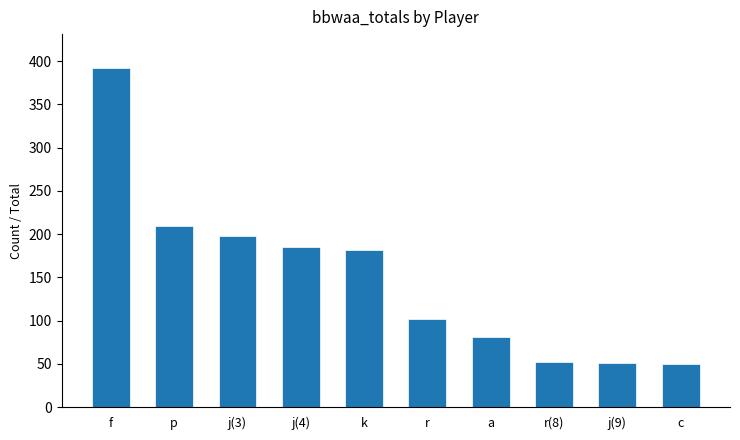

What is the value of the 1st bar from the left?

392